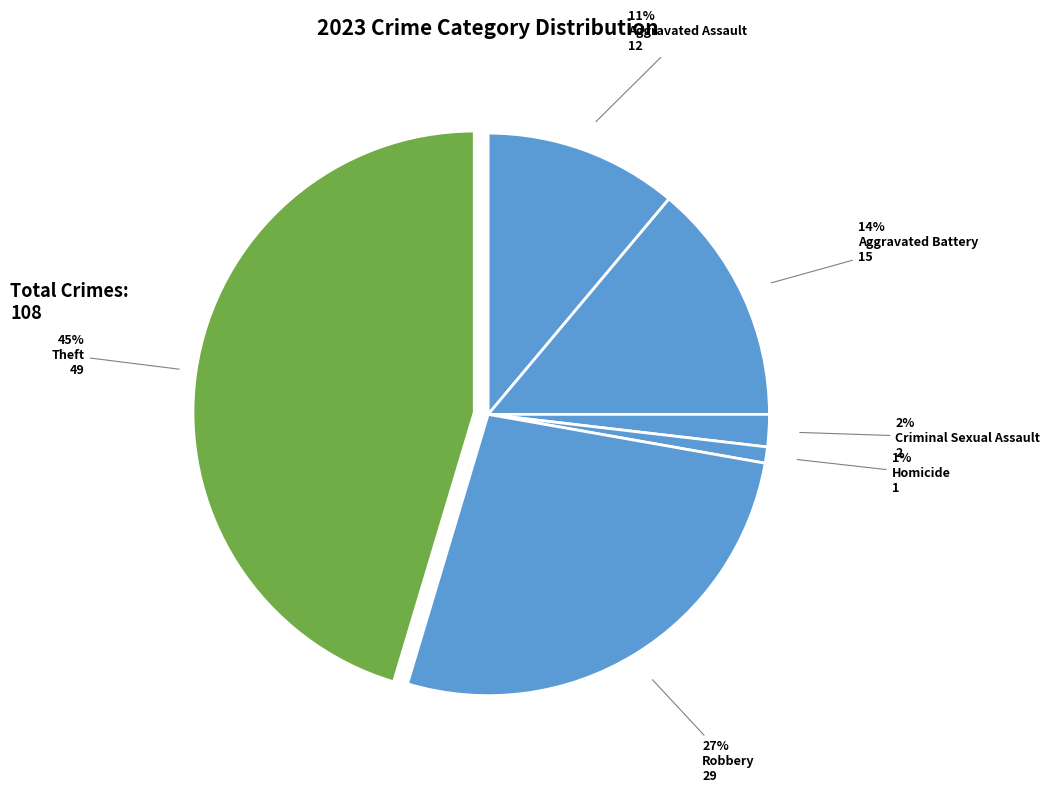

To the nearest percent, what is the combined percentage of Aggravated Battery and Criminal Sexual Assault?

16%